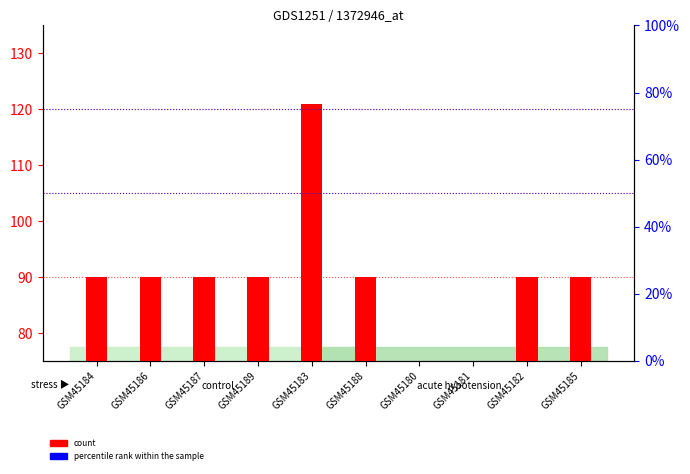

Is the value of percentile rank within the sample at GSM45184 greater than the value of count at GSM45182?

Yes